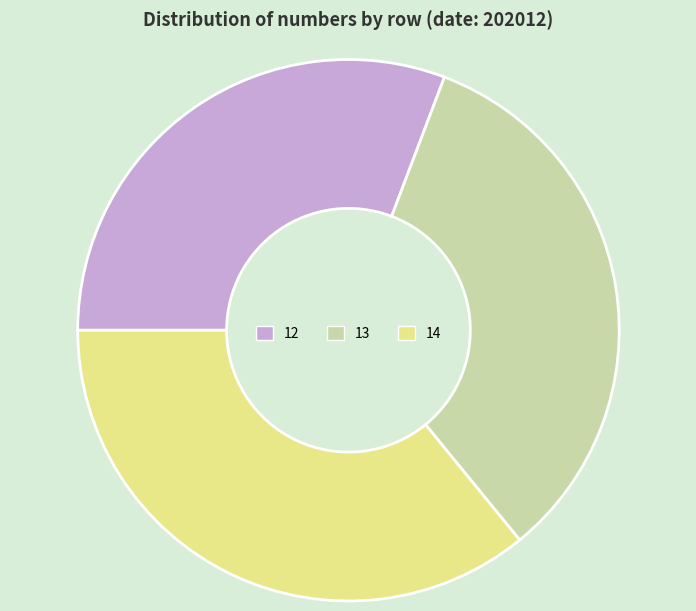

What is the smallest slice in the pie chart?

12